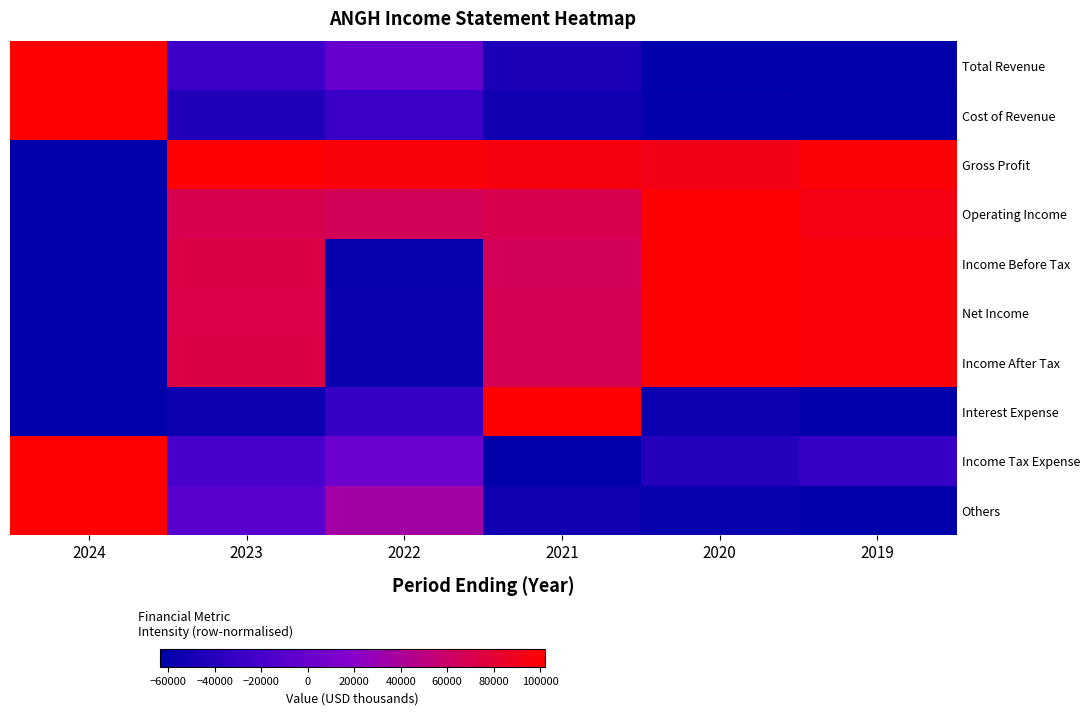

Reading left to right, what are all the values shown in this chart?

Total Revenue: 2024=1.0	2023=0.2	2022=0.4	2021=0.1	2020=0.0	2019=0.0
Cost of Revenue: 2024=1.0	2023=0.1	2022=0.2	2021=0.1	2020=0.0	2019=0.0
Gross Profit: 2024=0.0	2023=1.0	2022=1.0	2021=1.0	2020=0.9	2019=1.0
Operating Income: 2024=0.0	2023=0.8	2022=0.8	2021=0.8	2020=1.0	2019=1.0
Income Before Tax: 2024=0.0	2023=0.8	2022=0.0	2021=0.8	2020=1.0	2019=1.0
Net Income: 2024=0.0	2023=0.8	2022=0.0	2021=0.8	2020=1.0	2019=1.0
Income After Tax: 2024=0.0	2023=0.8	2022=0.0	2021=0.8	2020=1.0	2019=1.0
Interest Expense: 2024=0.0	2023=0.1	2022=0.2	2021=1.0	2020=0.1	2019=0.0
Income Tax Expense: 2024=1.0	2023=0.3	2022=0.4	2021=0.0	2020=0.1	2019=0.2
Others: 2024=1.0	2023=0.3	2022=0.6	2021=0.1	2020=0.0	2019=0.0